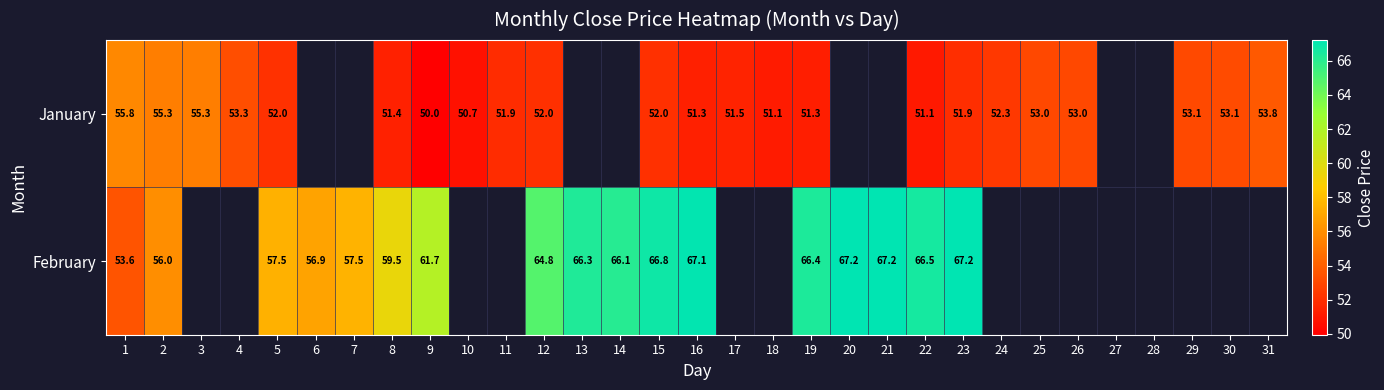

Is the value of February at 1 greater than the value of January at 31?

No